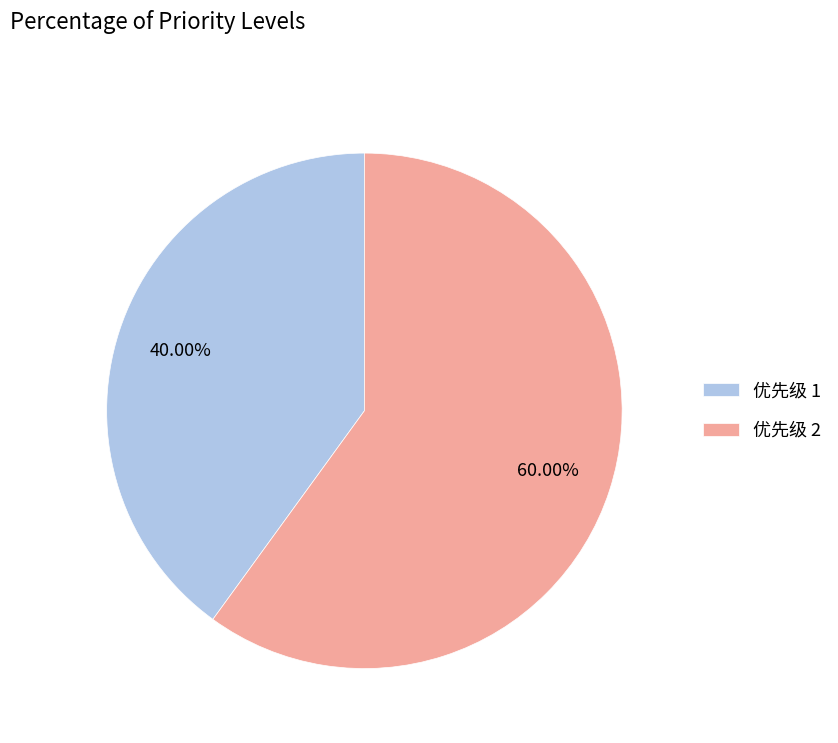

Is the sum of 优先级 1 and 优先级 2 greater than half?

Yes